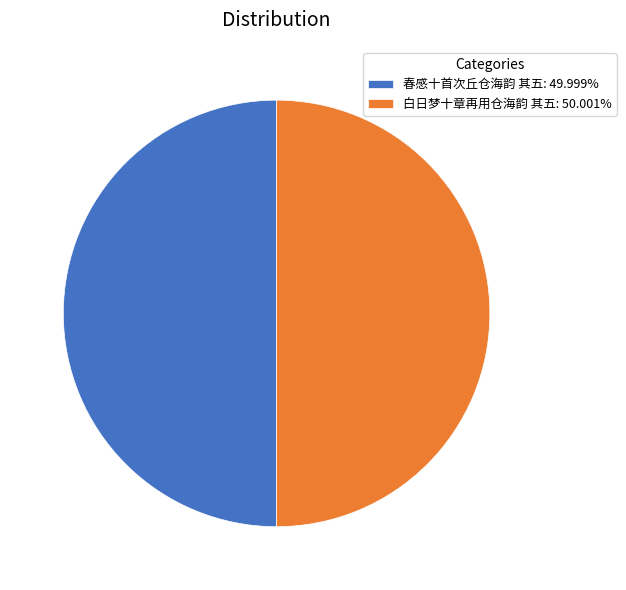

Is the sum of 白日梦十章再用仓海韵 其五: 50.001% and 春感十首次丘仓海韵 其五: 49.999% greater than half?

Yes